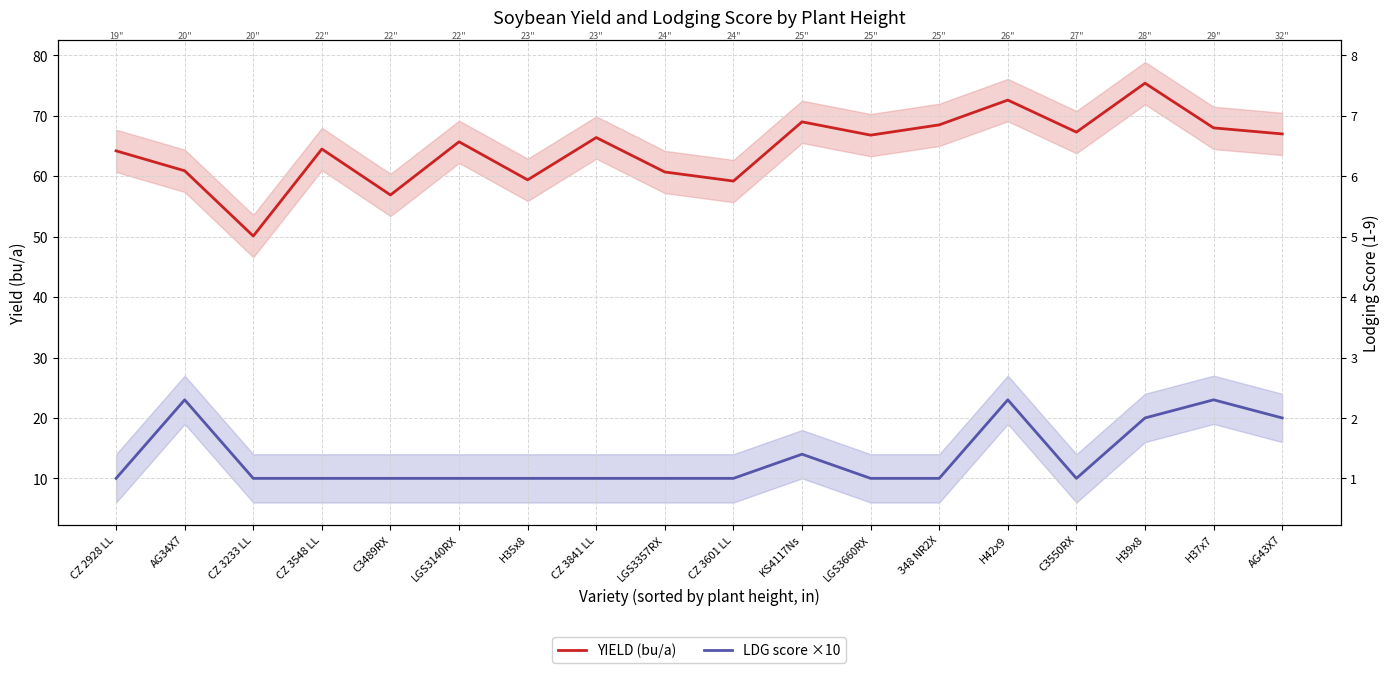

How many categories are shown in the chart?

18